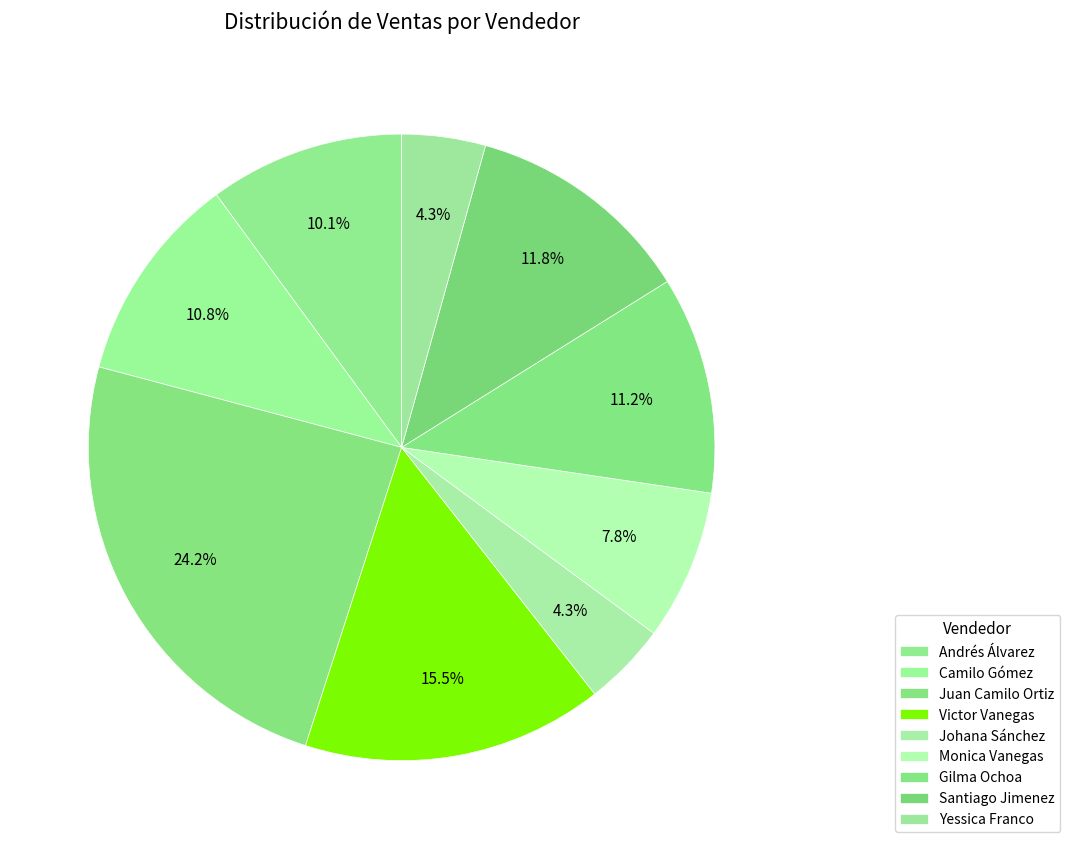

What is the ratio of the value at Santiago Jimenez to the value at Andrés Álvarez?

1.2